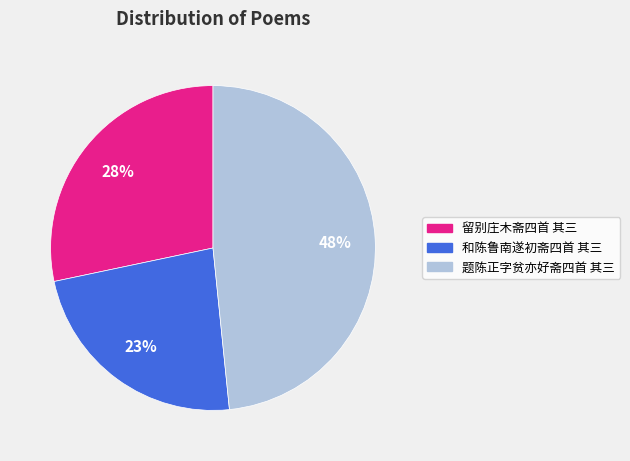

Approximately how many times larger is the value at 留别庄木斋四首 其三 compared to 题陈正字贫亦好斋四首 其三?

0.6